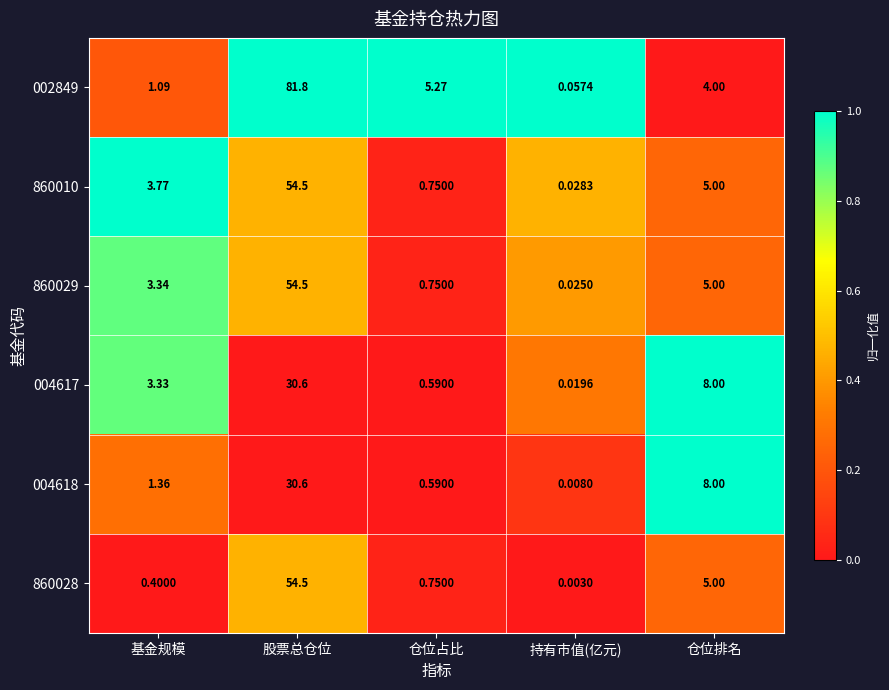

Where is 860010 nearest to the value 27?

仓位排名